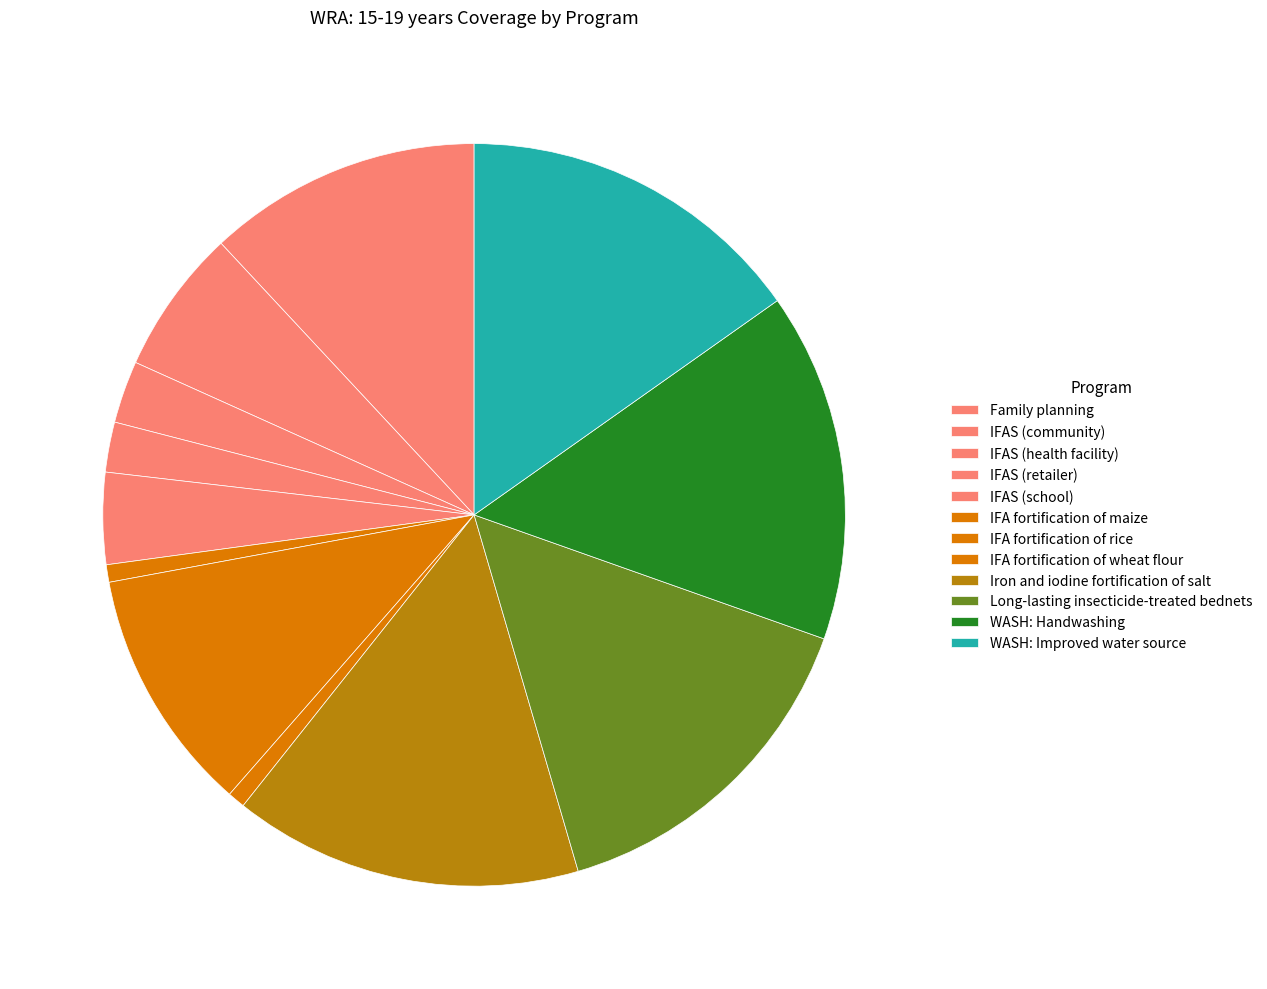

True or false: WASH: Improved water source accounts for 4% of the total.

False